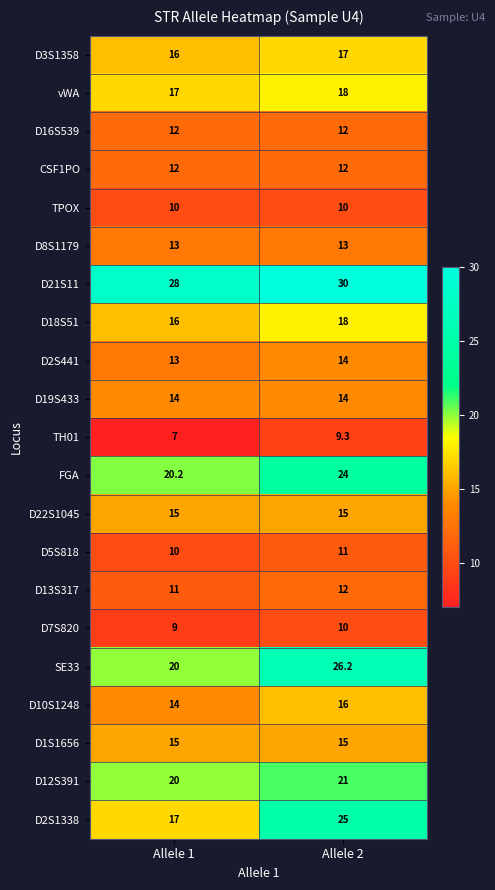

At which category is the sum across all series the highest?

Allele 2